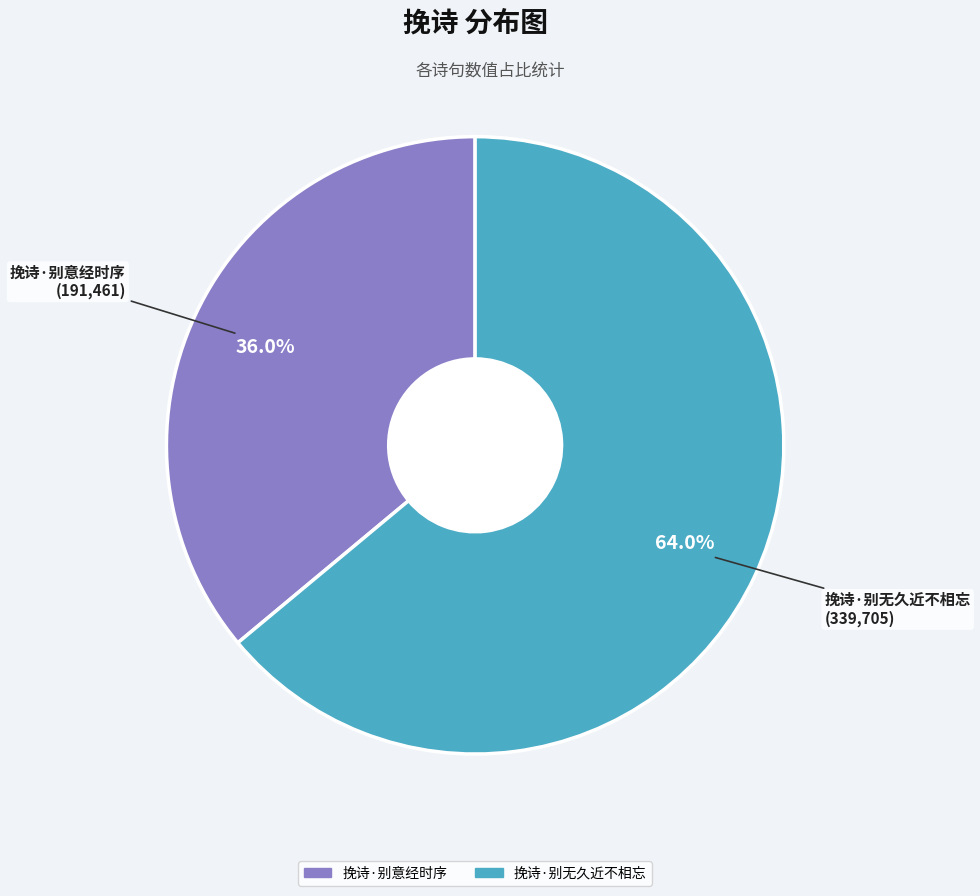

How many slices are in this pie chart?

2